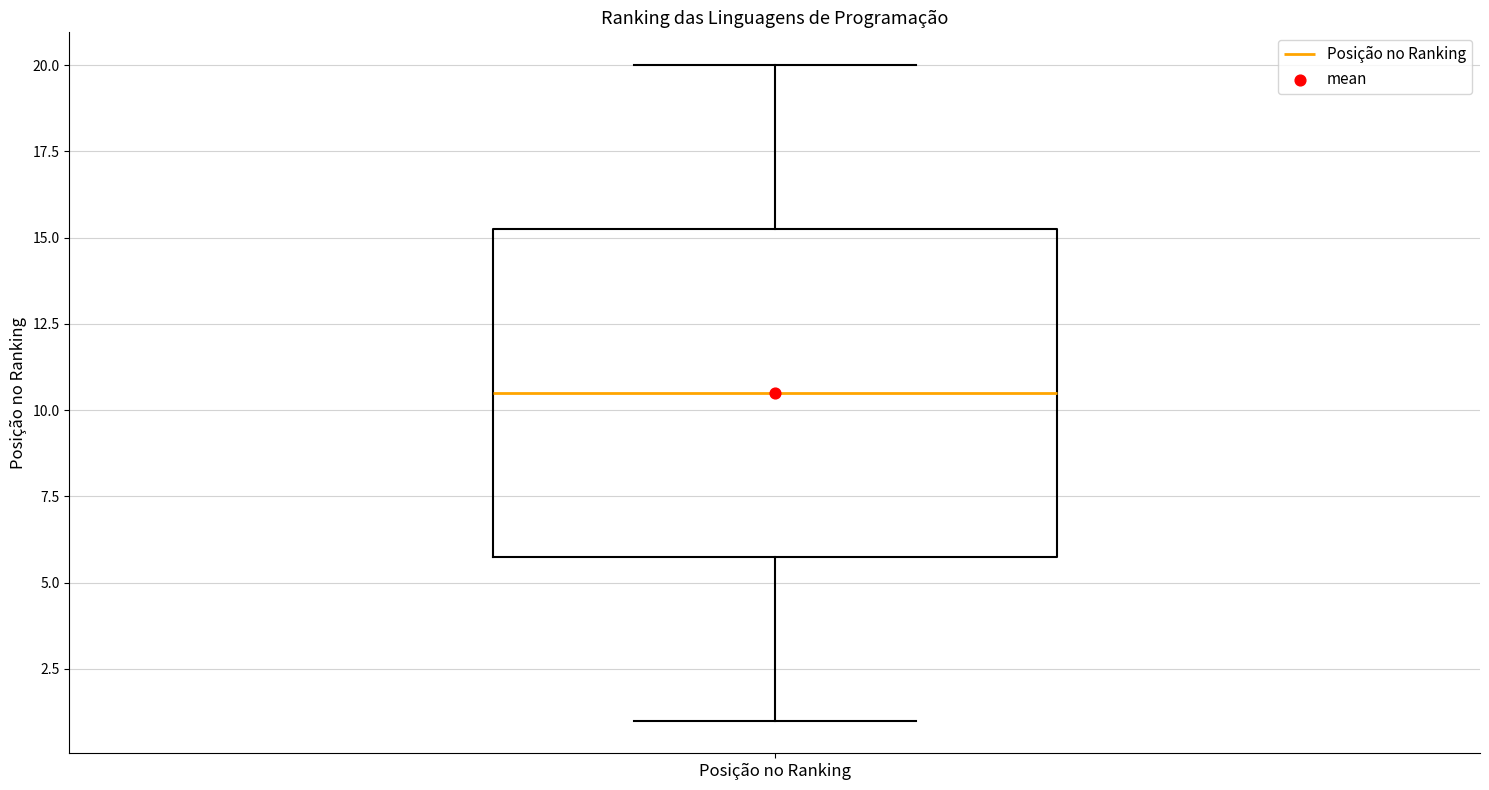

Read this box plot against the y-axis: the position of the median line, the range covered by the box, and the ends of both whiskers. The values are not printed on the chart, so give them approximately, as read against the axis.

median 10.5, box 6.0 to 15.5, whiskers 1.0 to 20.0